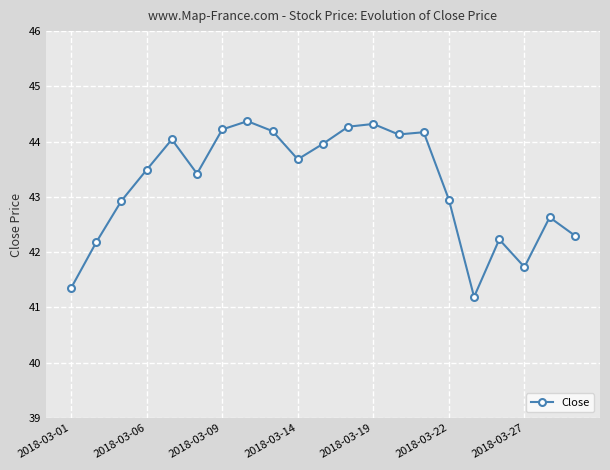

What is the value of the 12th point from the left?

44.3